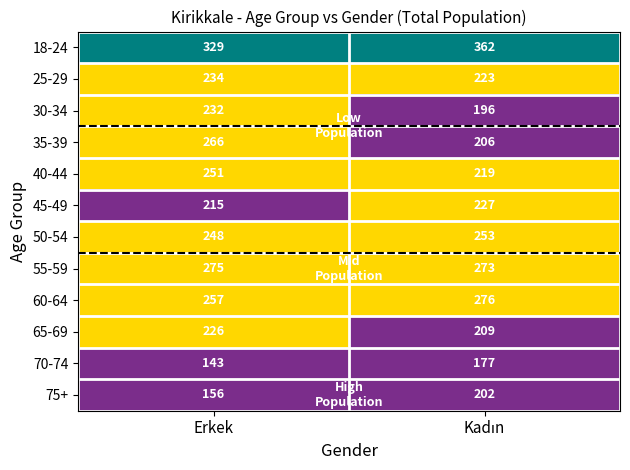

Which series has the largest total across all categories?

18-24